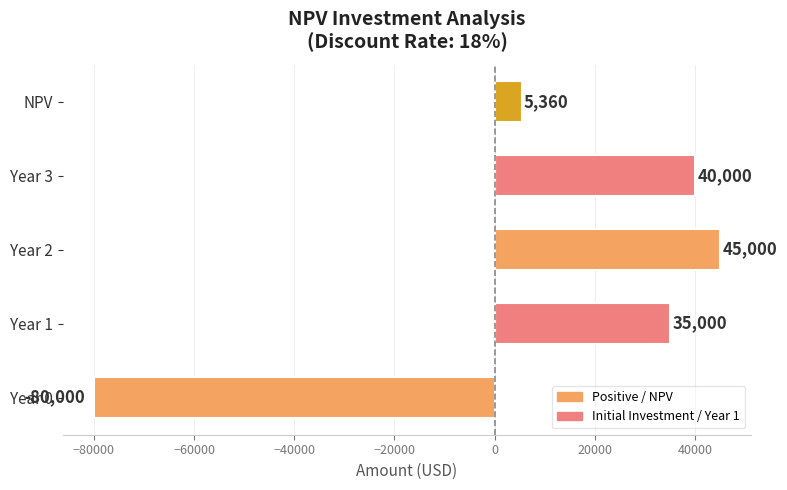

List the labels in order of value, smallest first.

Year 0, NPV, Year 1, Year 3, Year 2